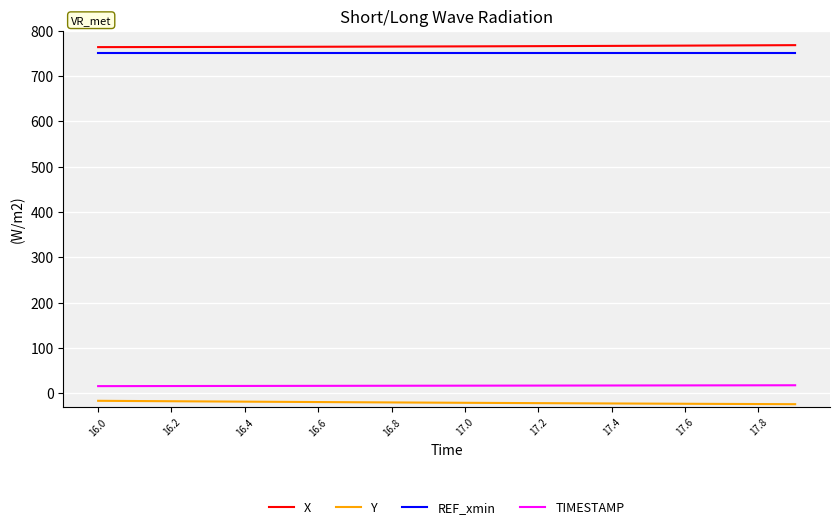

Count the number of data series in this chart.

4